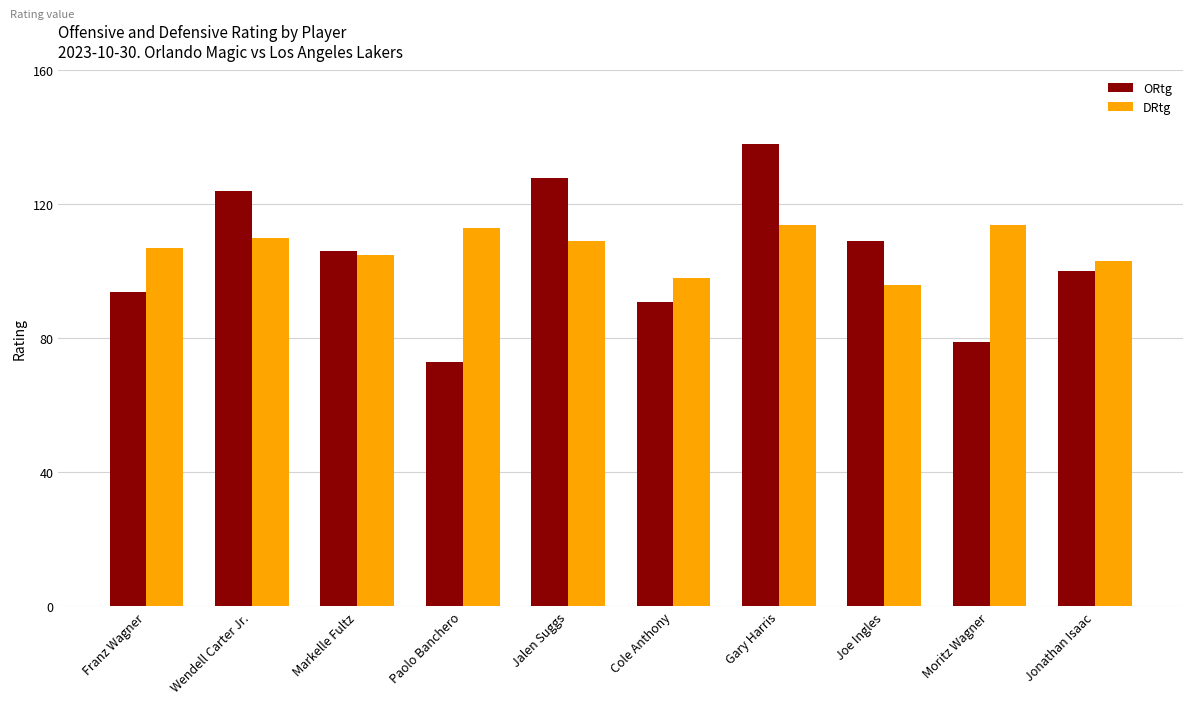

The value of DRtg at Wendell Carter Jr. is 110. True or false?

True